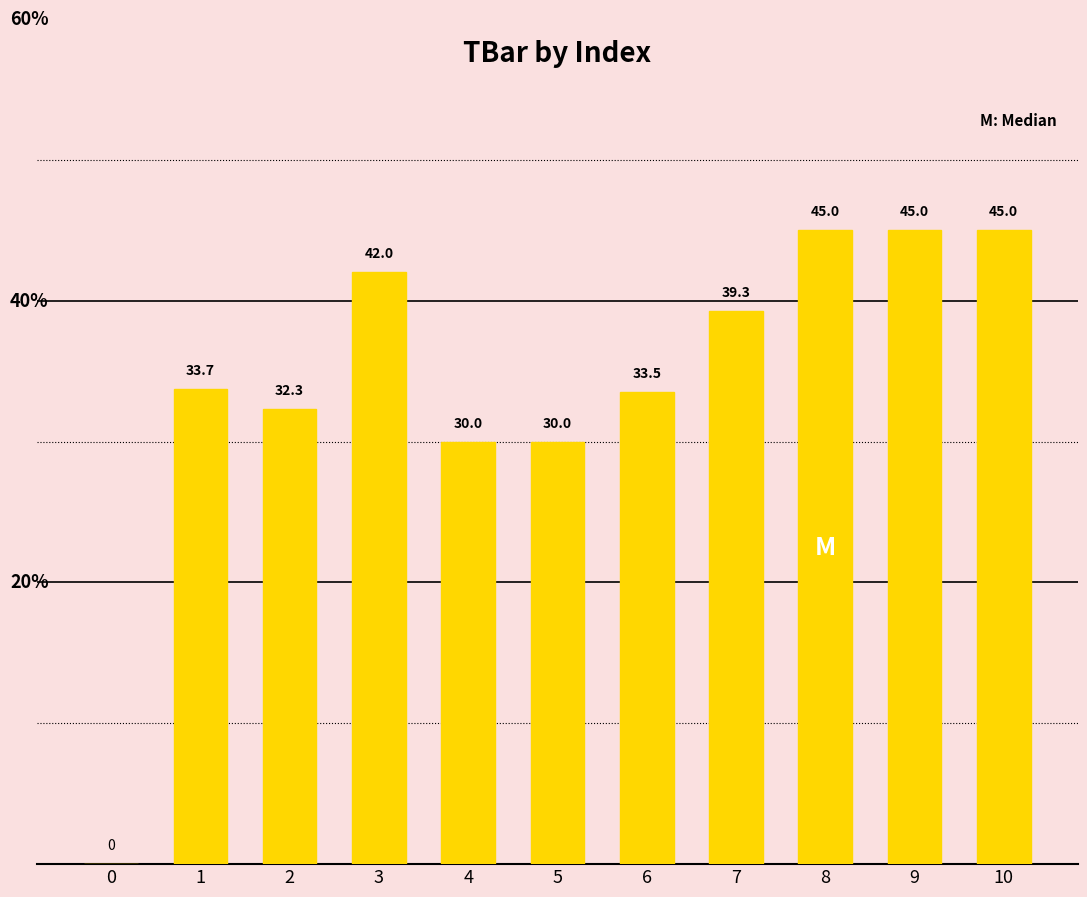

What is the greatest value displayed?

45.0